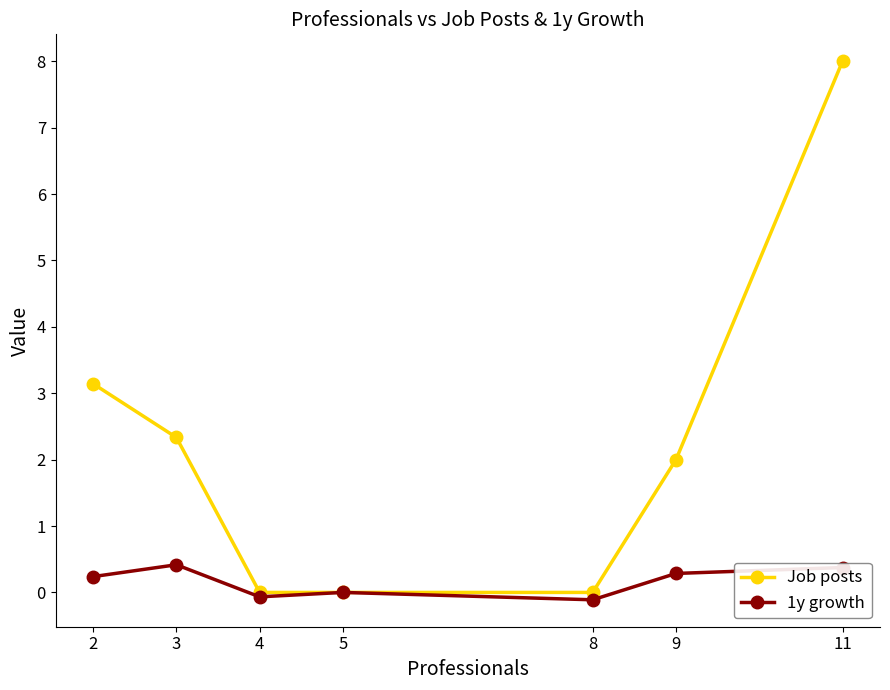

Reading left to right, transcribe all the data shown in this chart.

Job posts: 3.1	2.3	0.0	0.0	0.0	2.0	8.0
1y growth: 0.2	0.4	-0.1	0.0	-0.1	0.3	0.4